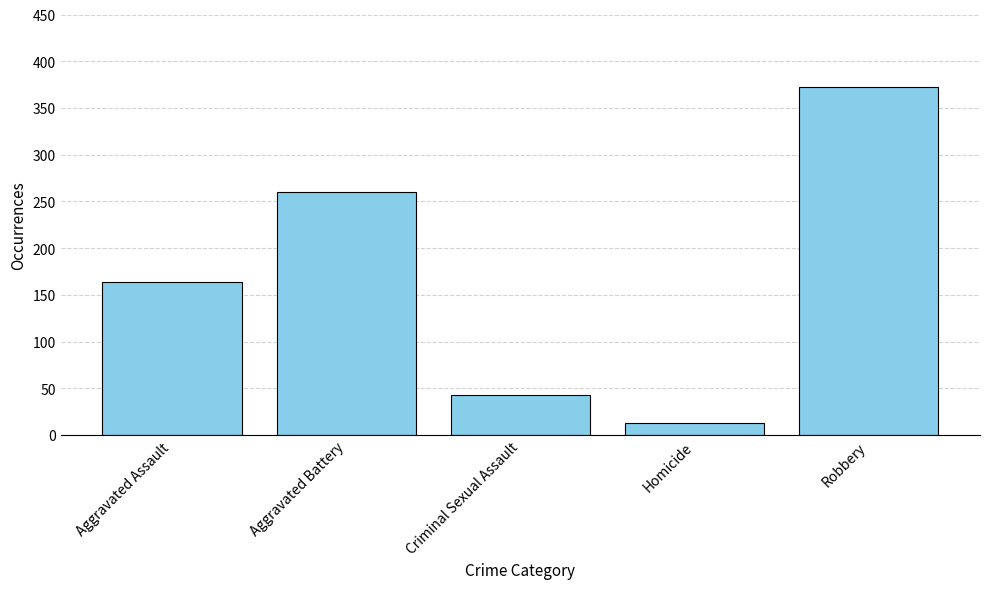

At which category does the chart reach its minimum across all series?

Homicide